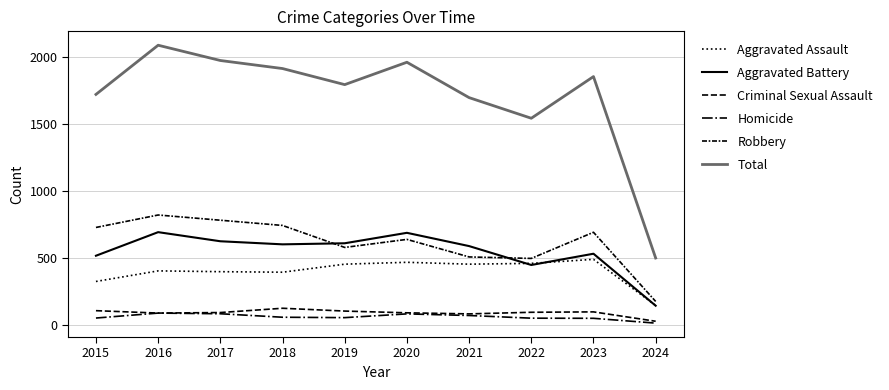

How many lines are shown in the chart?

6